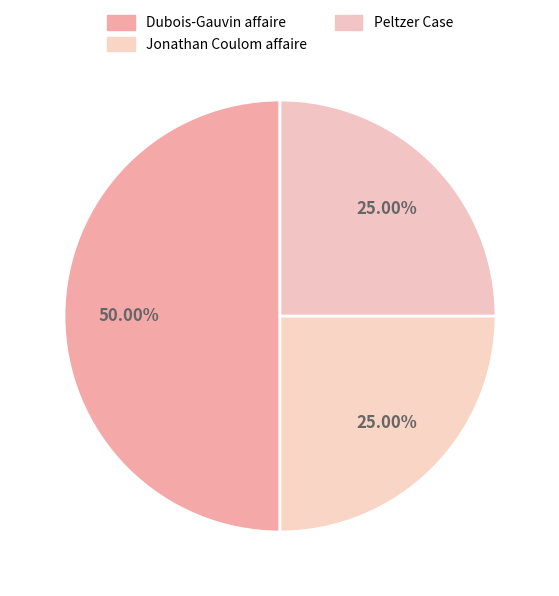

Which has a higher value, Dubois-Gauvin affaire or Jonathan Coulom affaire?

Dubois-Gauvin affaire